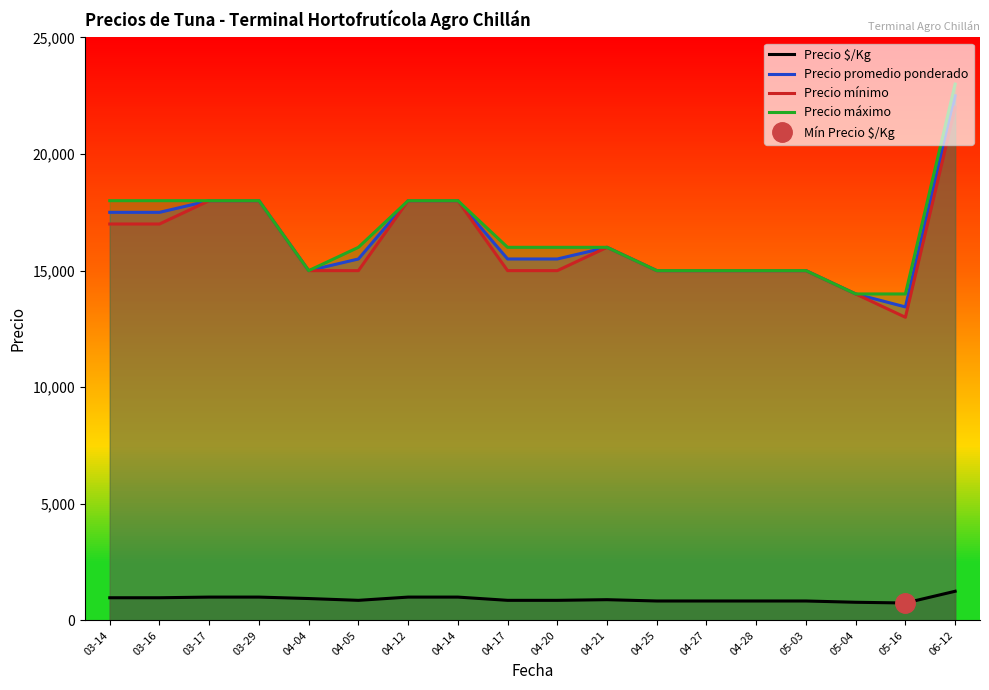

Which category has the highest value in the Precio mínimo series?

06-12